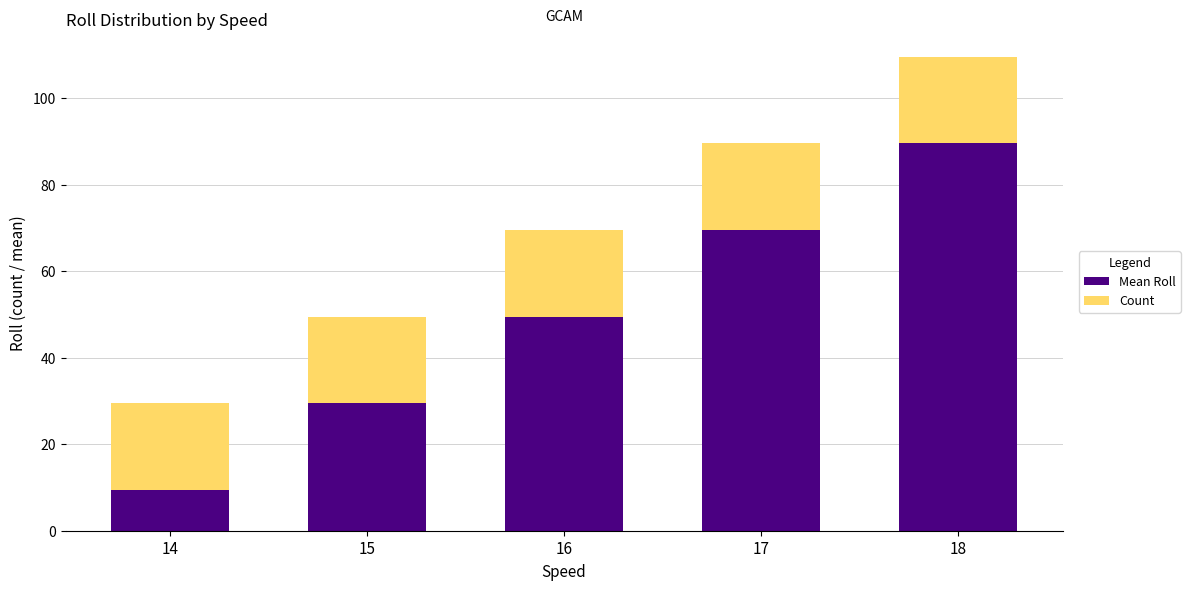

At which category is the sum across all series the highest?

18